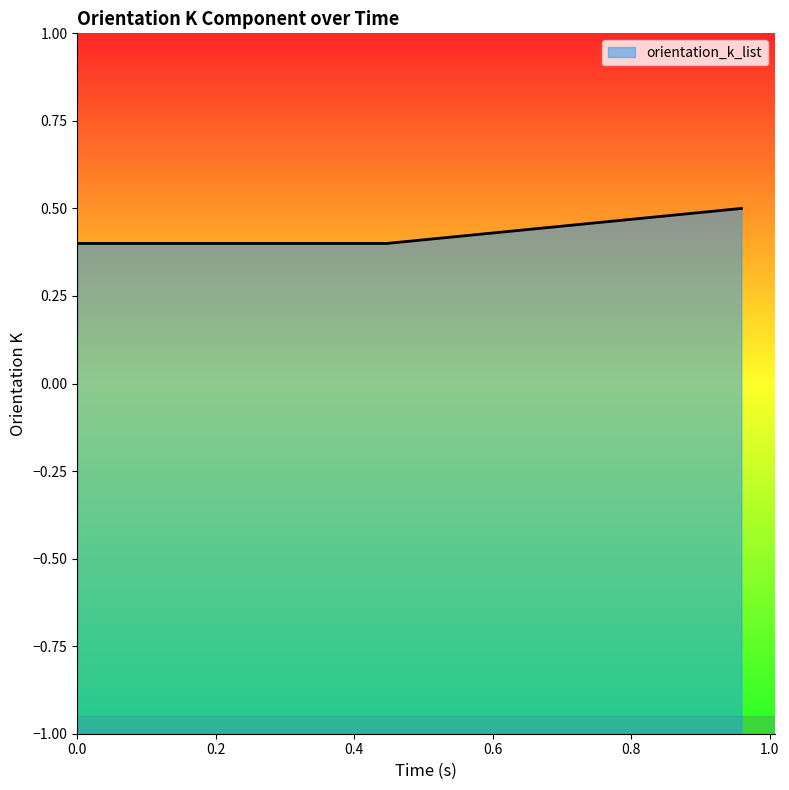

What is the greatest value displayed?

0.5